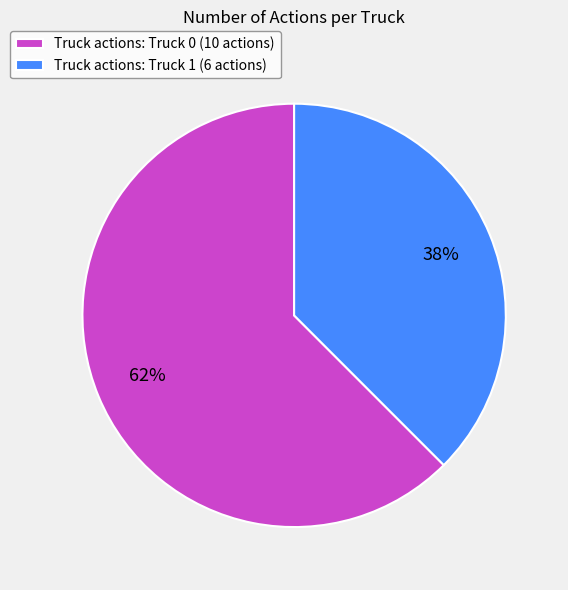

Rank the categories by value from highest to lowest.

Truck actions: Truck 0 (10 actions), Truck actions: Truck 1 (6 actions)